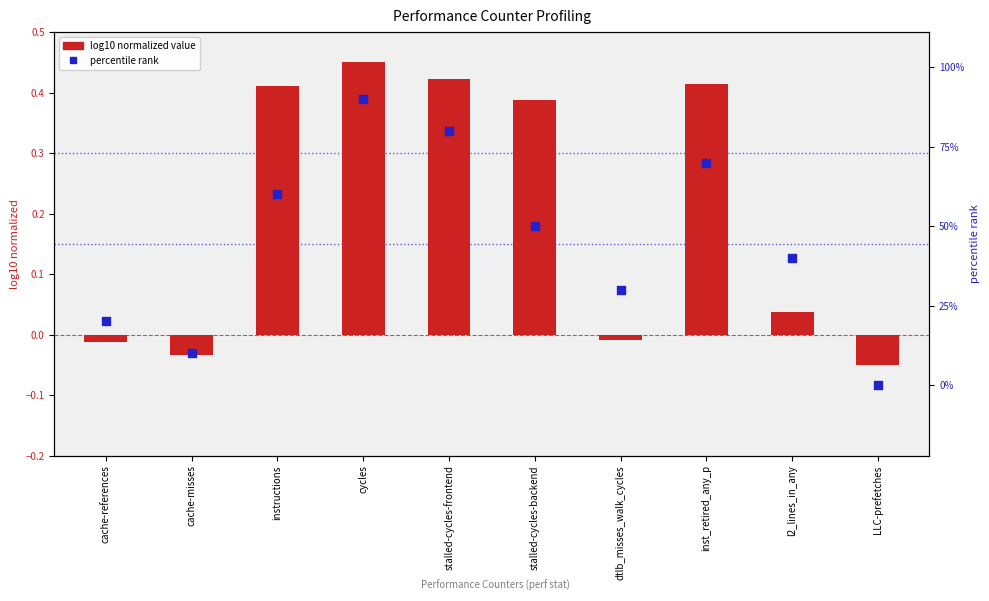

Is the value of log10 normalized value at instructions greater than the value of percentile rank at stalled-cycles-frontend?

Yes